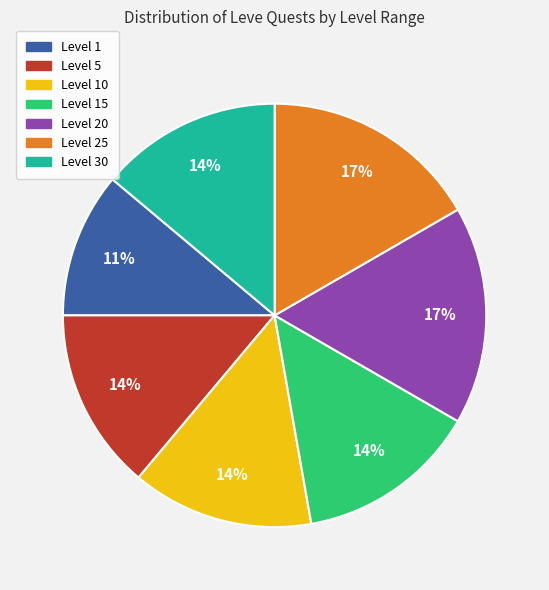

Is it true that Level 5 is 14% of the pie?

True